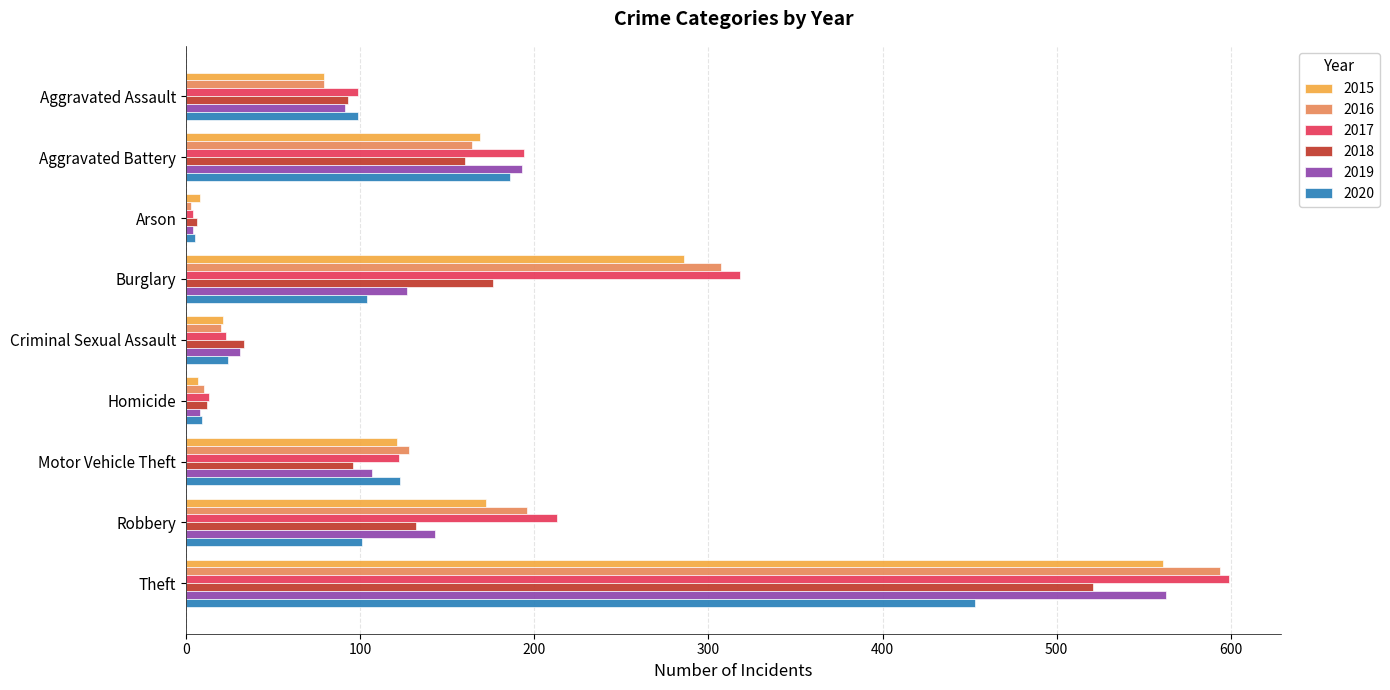

At how many categories does at least one series exceed 152?

4